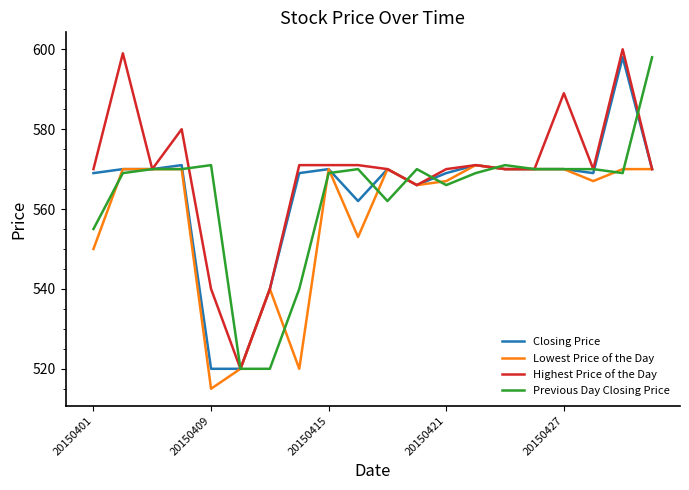

What is the maximum value shown in the chart?

600